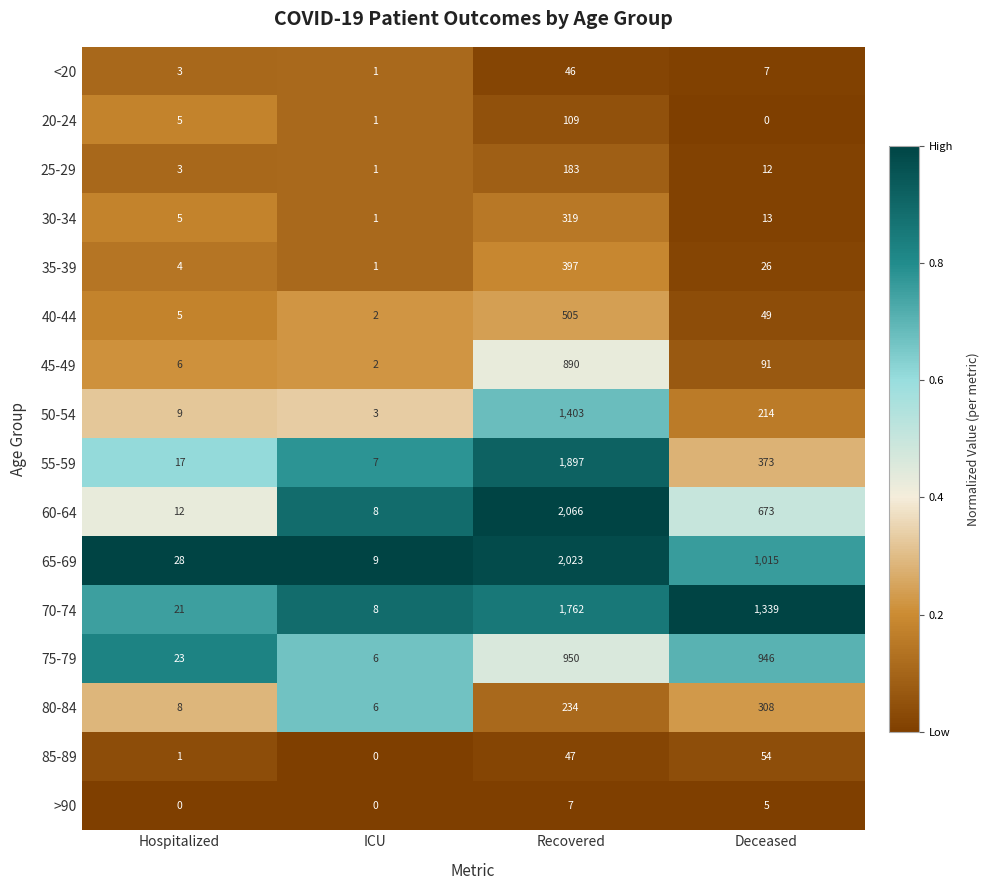

What value does the 65-69 series have at Hospitalized, to the nearest 10?

30